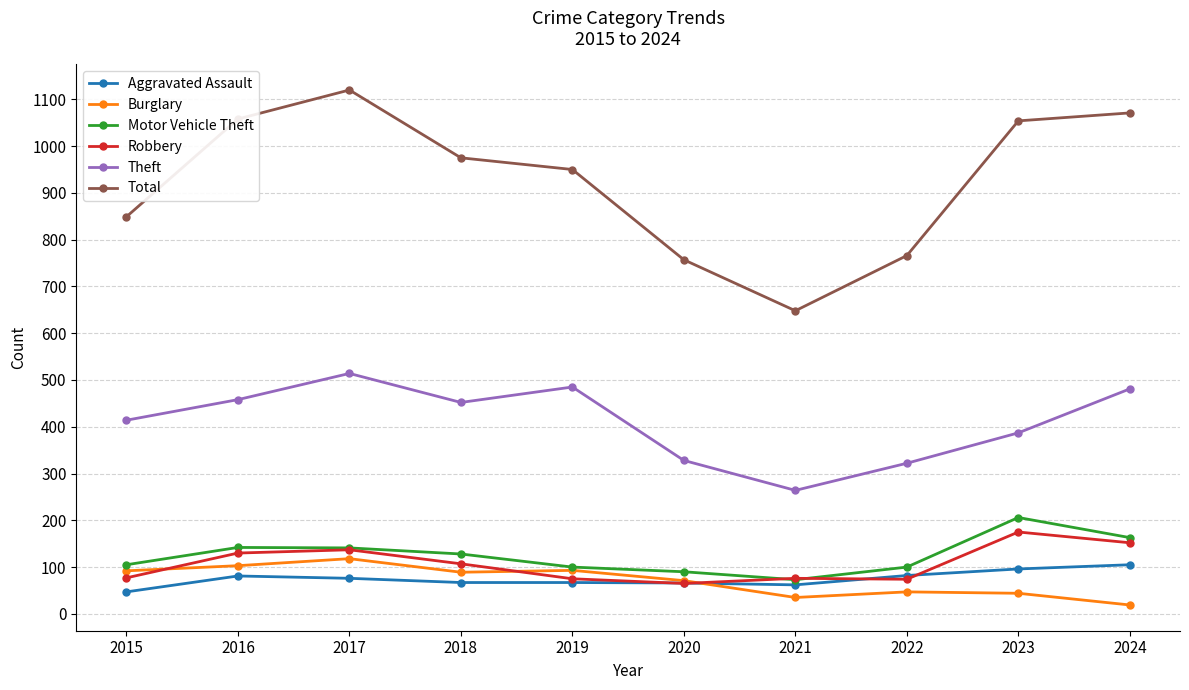

What is the minimum value for Motor Vehicle Theft?

73